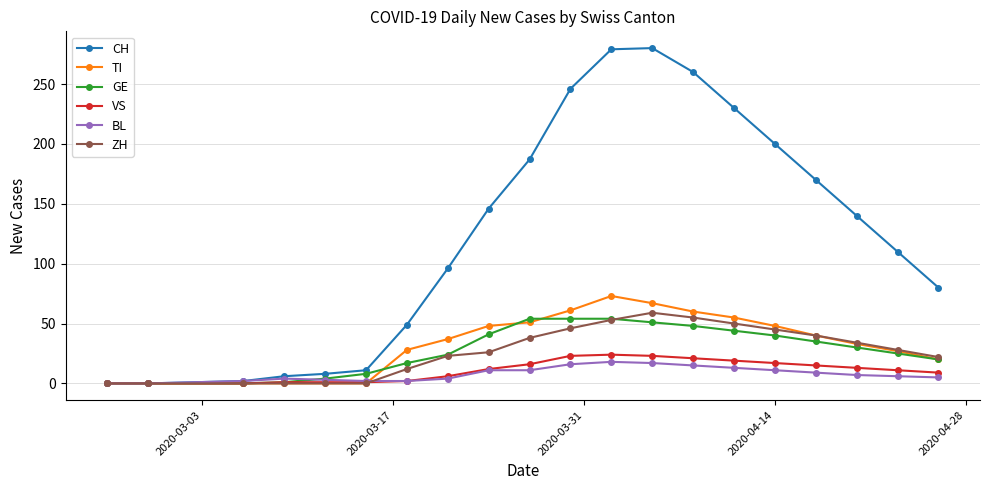

True or false: BL has more than 0 points higher than both neighbors.

True